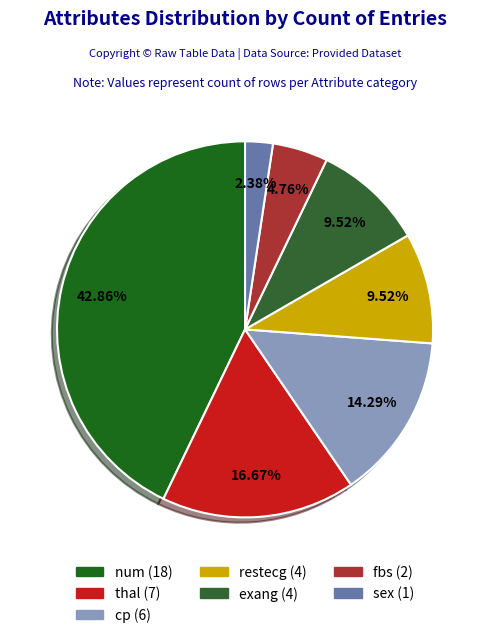

The fbs slice represents 1% of the pie. True or false?

False